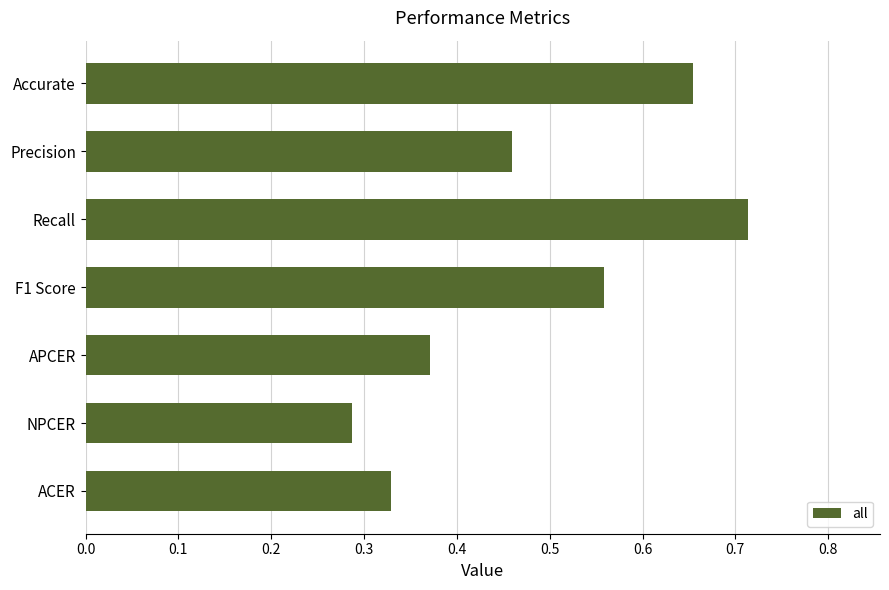

List the labels in order of value, largest first.

Recall, Accurate, F1 Score, Precision, APCER, ACER, NPCER